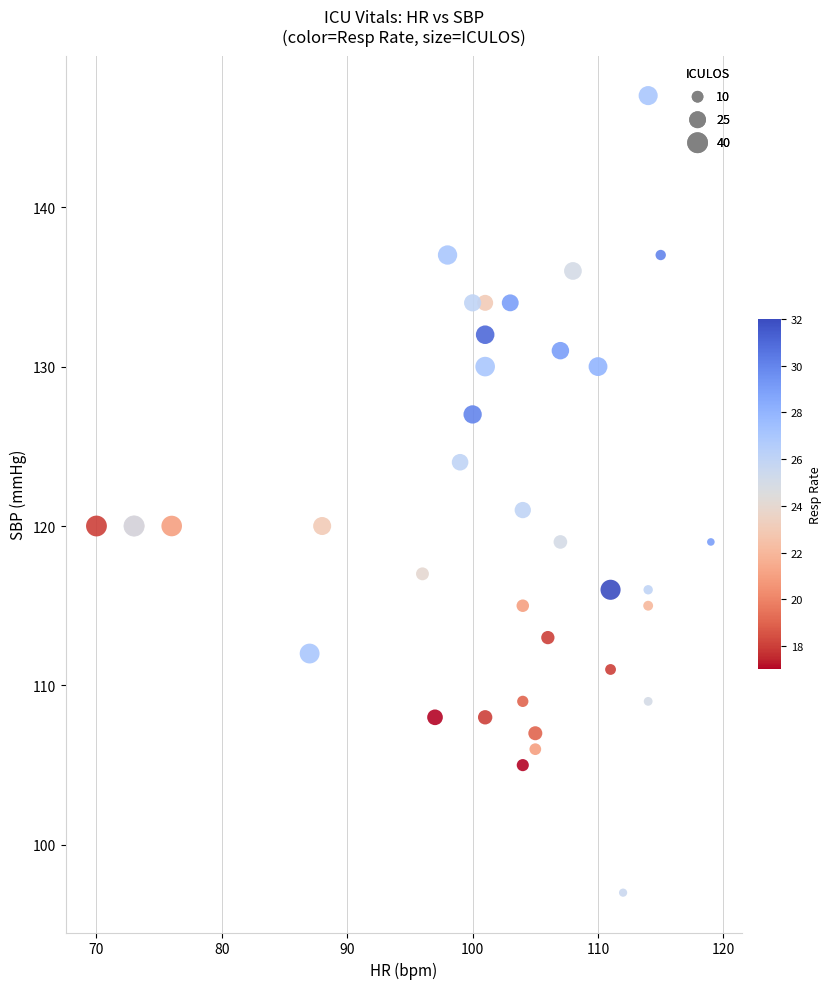

What Y value in the scatter plot is closest to 122?

121